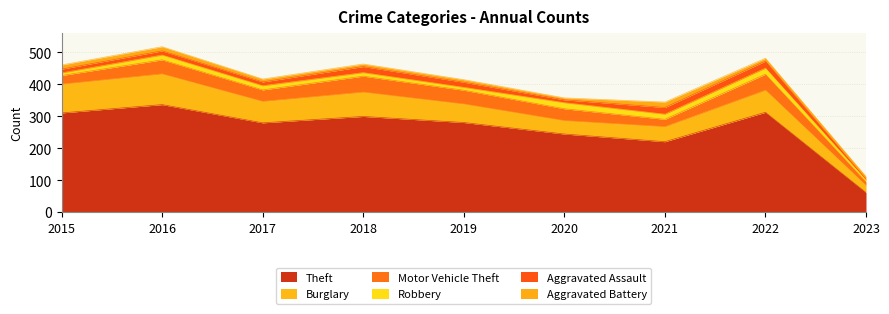

How many lines are shown in the chart?

6